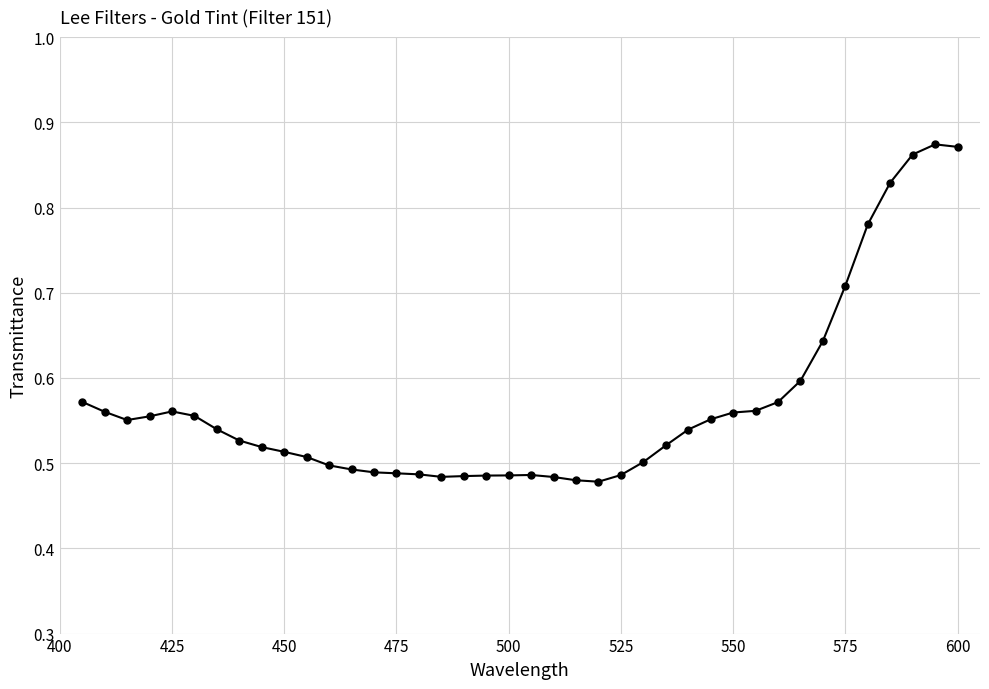

What is the difference between the maximum and minimum values?

0.4